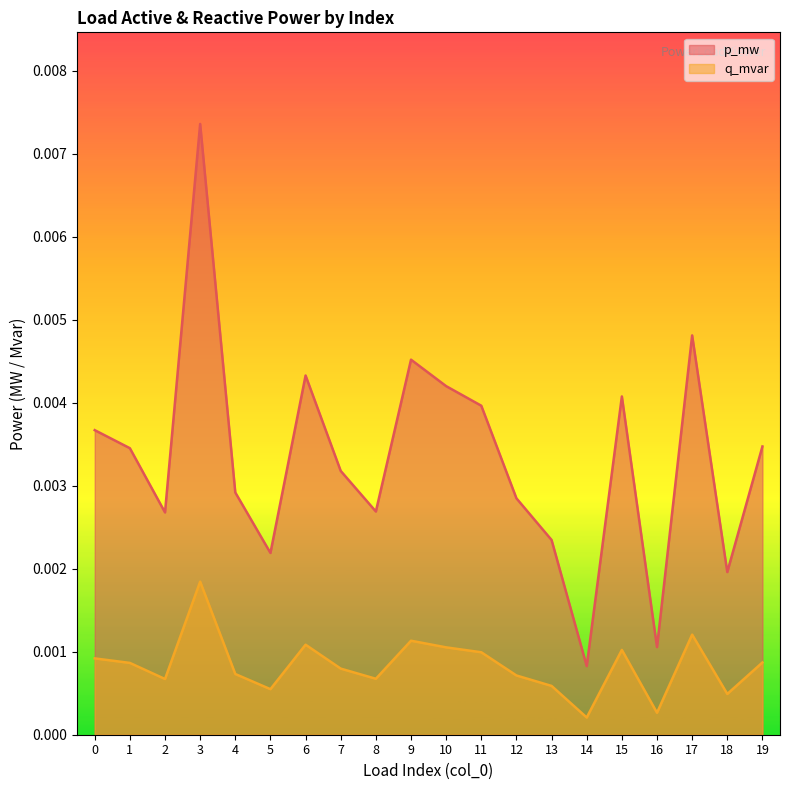

Between 4 and 10, which series saw the biggest shift?

p_mw